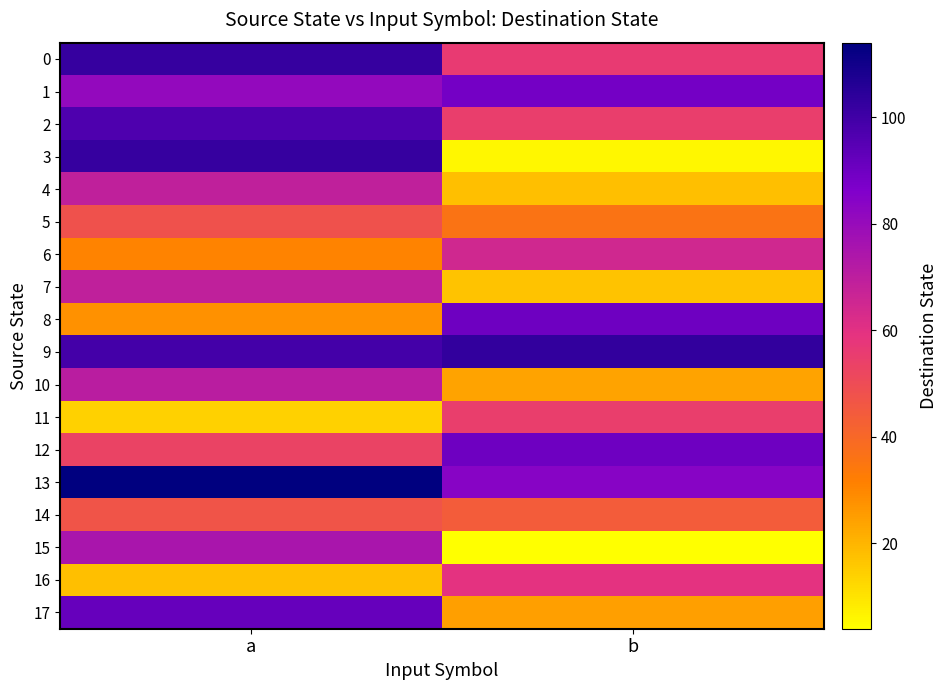

Reading left to right, list all the values displayed in this chart.

0: a=102	b=56
1: a=81	b=89
2: a=97	b=55
3: a=102	b=6
4: a=69	b=18
5: a=48	b=36
6: a=31	b=65
7: a=69	b=17
8: a=28	b=90
9: a=99	b=103
10: a=71	b=24
11: a=14	b=55
12: a=53	b=90
13: a=114	b=84
14: a=47	b=44
15: a=75	b=4
16: a=18	b=59
17: a=92	b=25